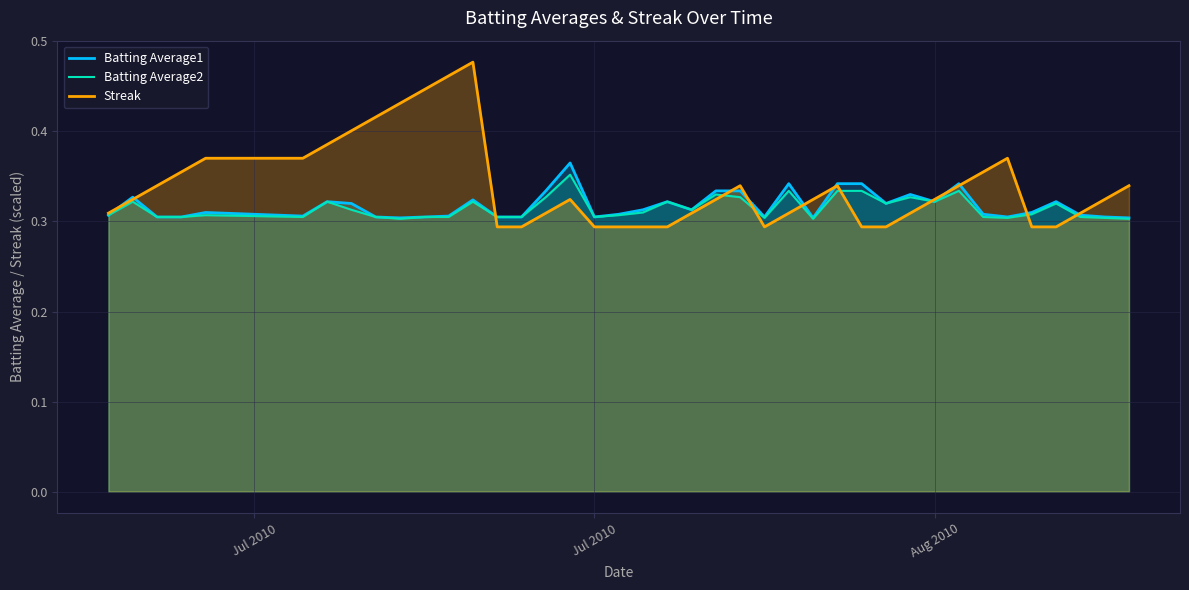

At how many categories does at least one series exceed 0?

40